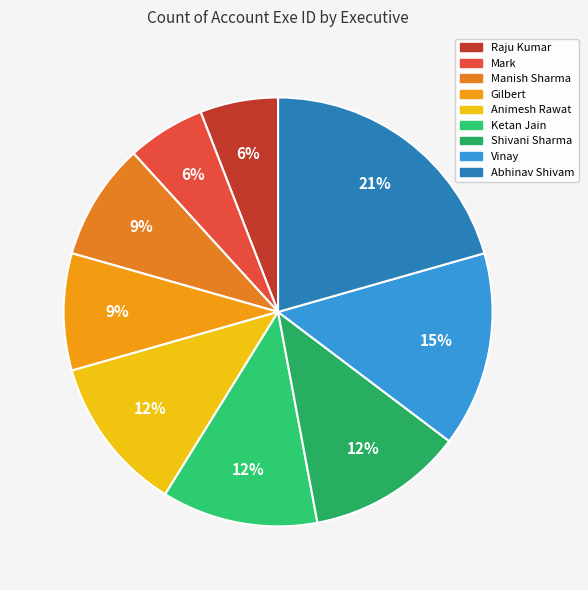

Which slice is the largest?

Abhinav Shivam